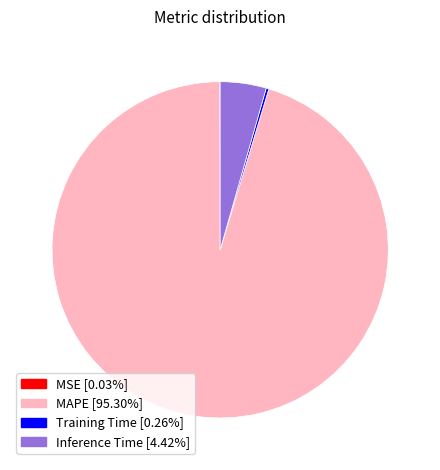

Does MAPE [95.30%] account for over 50% of the chart?

Yes